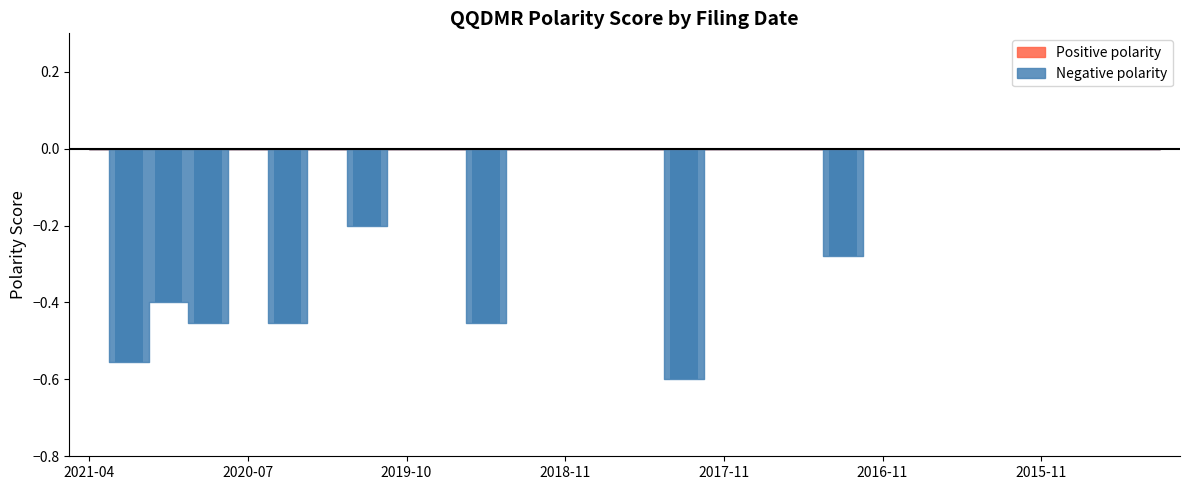

Which label corresponds to the largest value in the chart?

2021-04-30